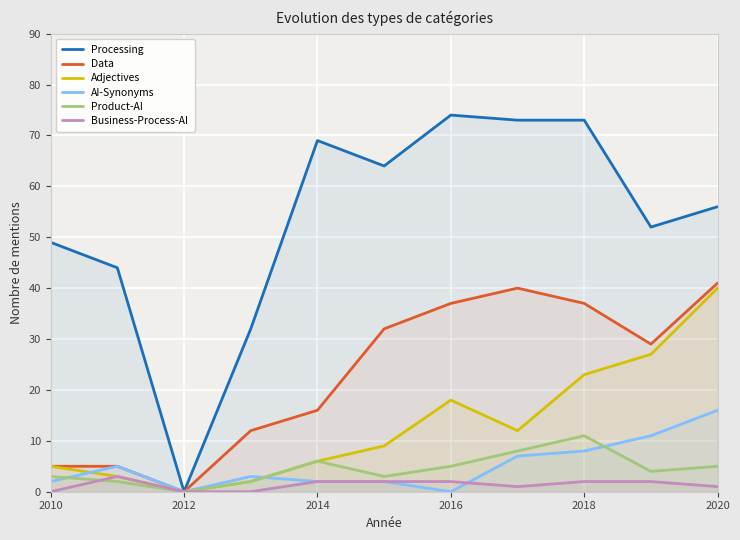

At which category is the sum across all series the highest?

2020